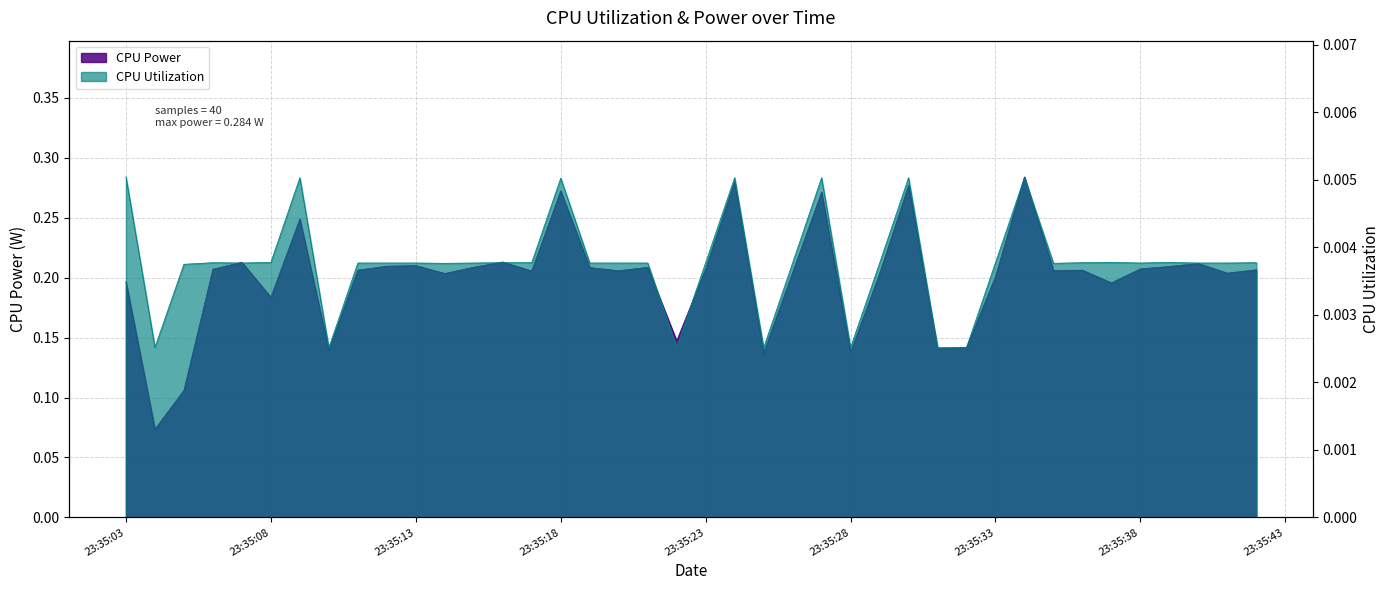

Between 2025-03-22 23:35:05 and 2025-03-22 23:35:13, which series saw the biggest shift?

CPU Power